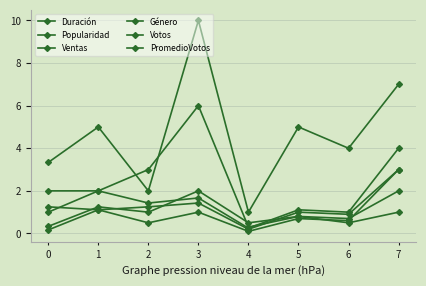

True or false: Ventas has a value of 2.0 at 7.

True